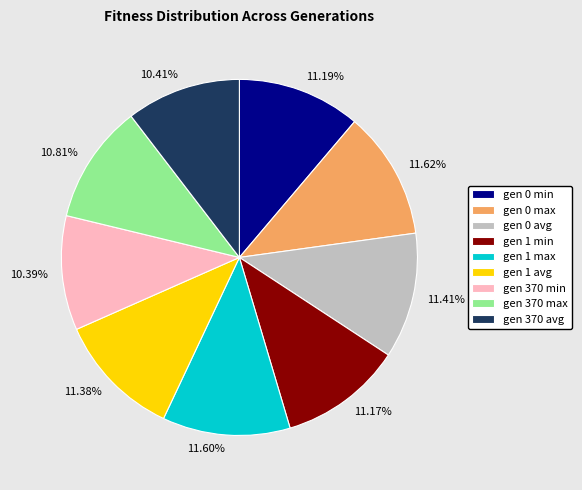

Does gen 370 min represent more than half of the total?

No